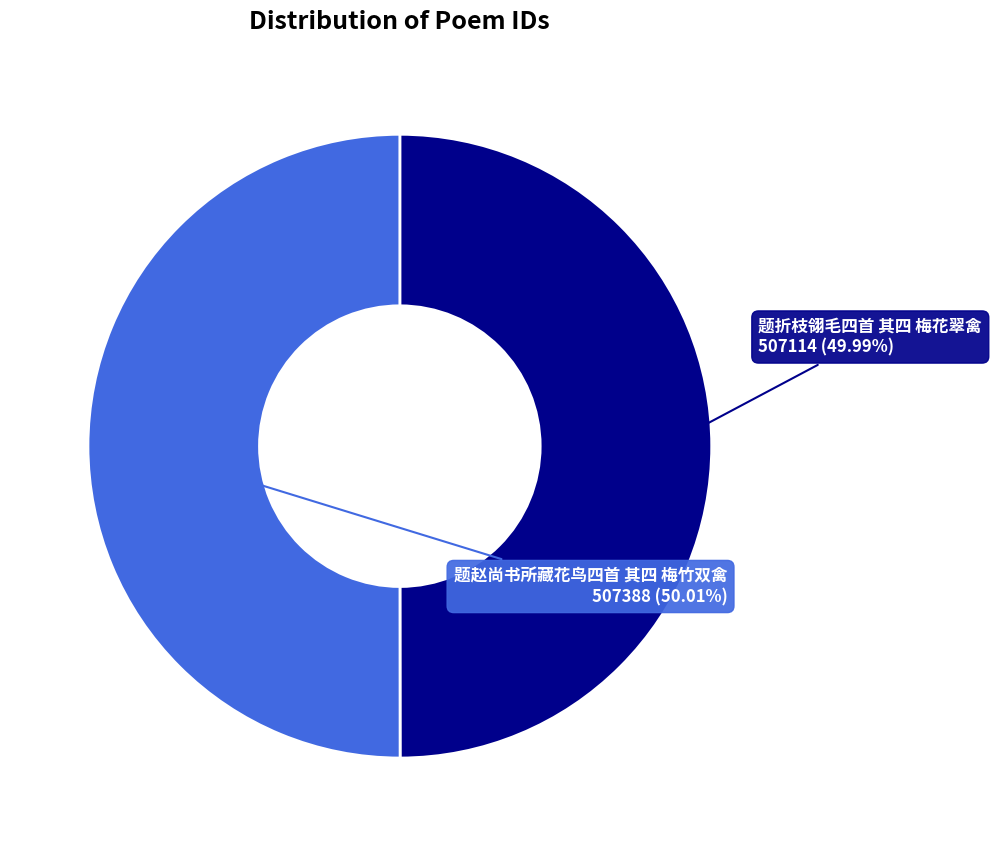

To the nearest percent, what portion does 题赵尚书所藏花鸟四首 其四 梅竹双禽 represent?

50%